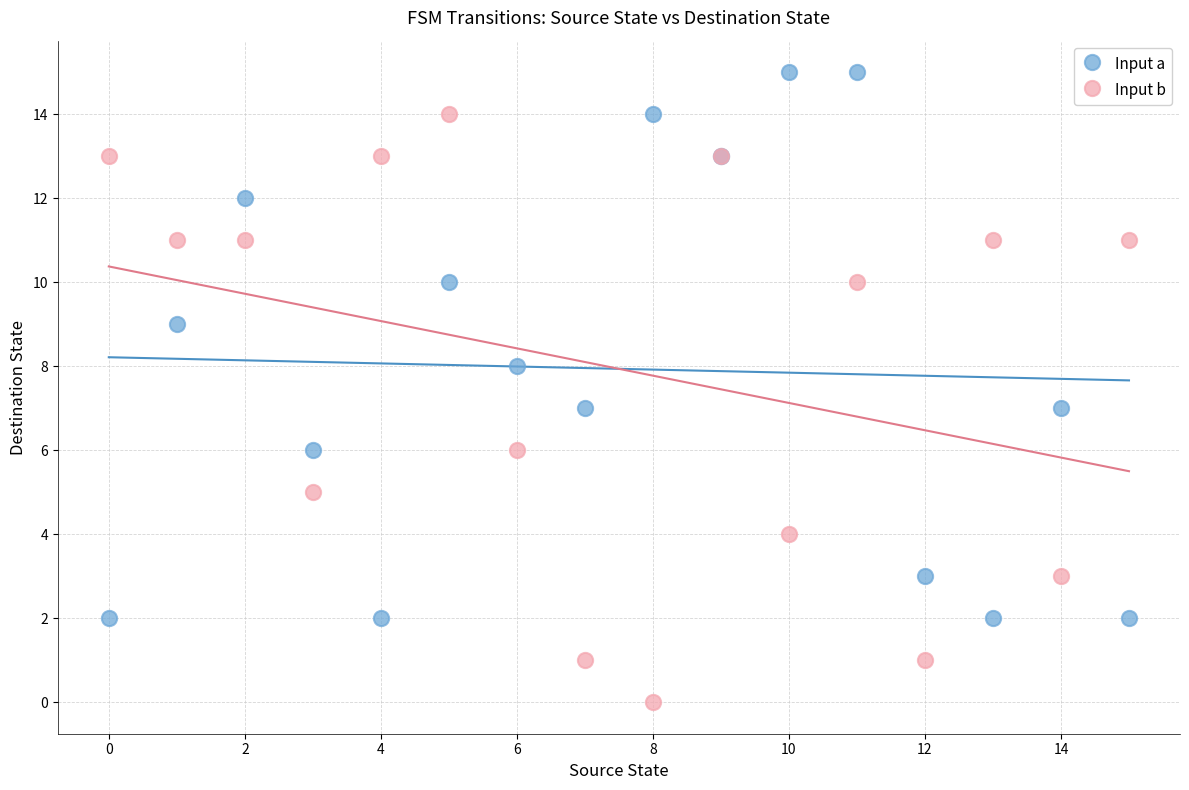

What are all the series names shown in the legend?

Input a, Input b